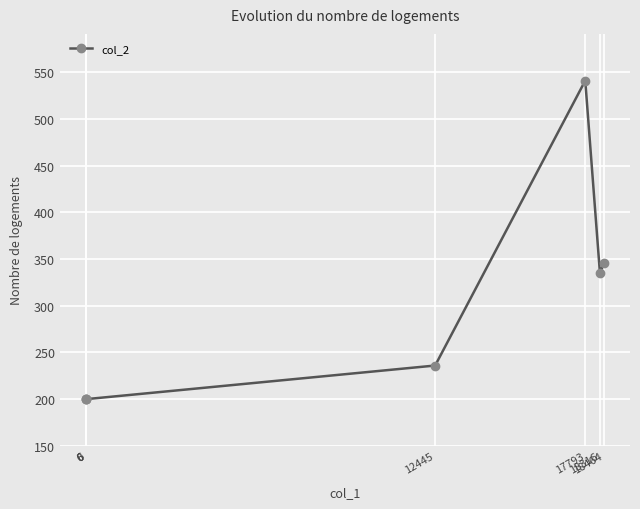

Is it true that the value at 0 is 64?

False